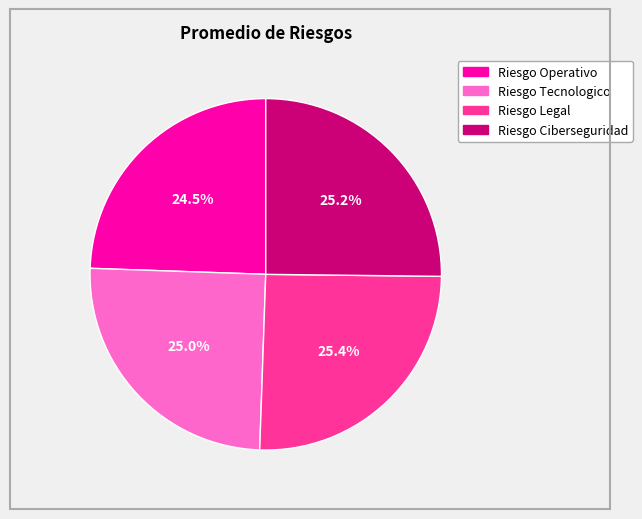

Is there any slice that represents more than half of the pie?

No